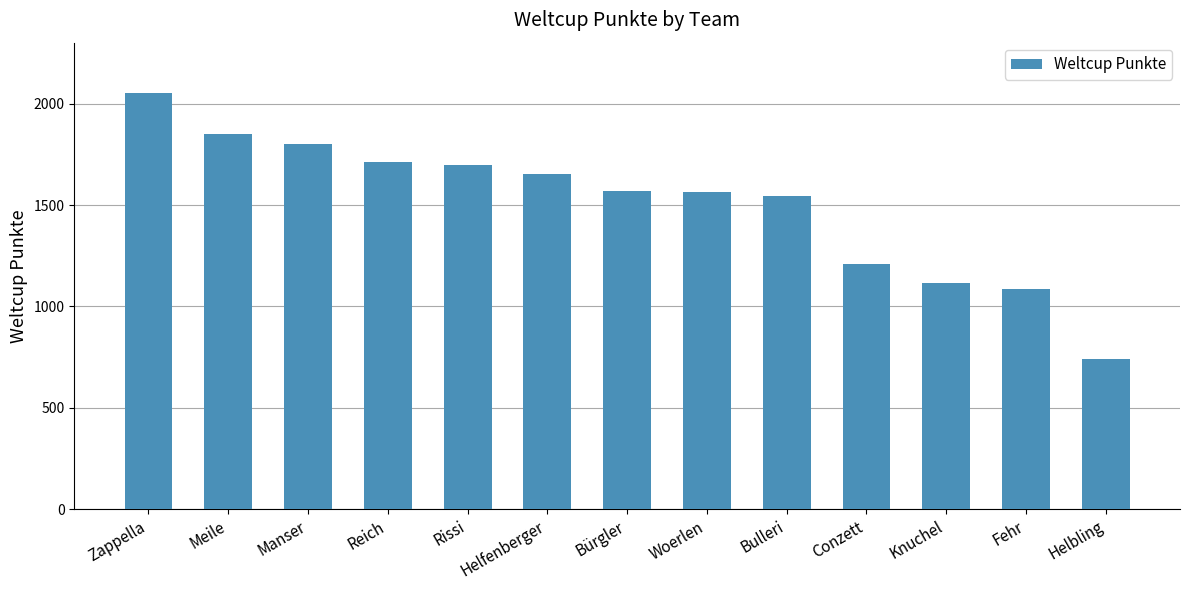

Between Woerlen and Helbling, which is larger?

Woerlen